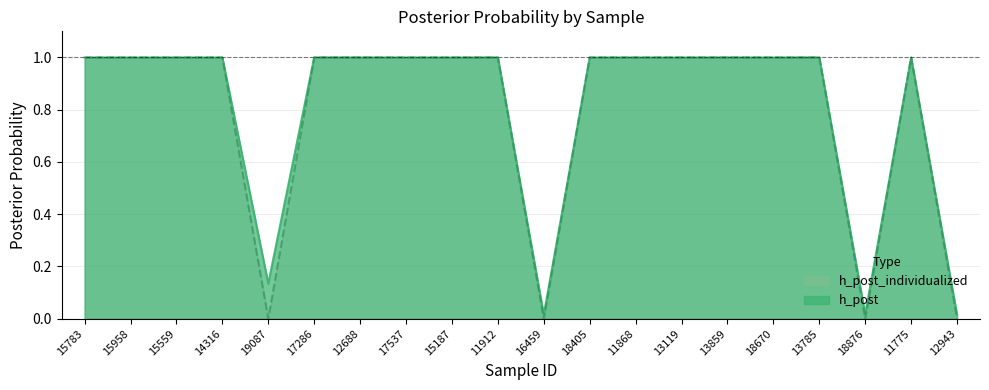

What is the sum of all h_post values?

16.2